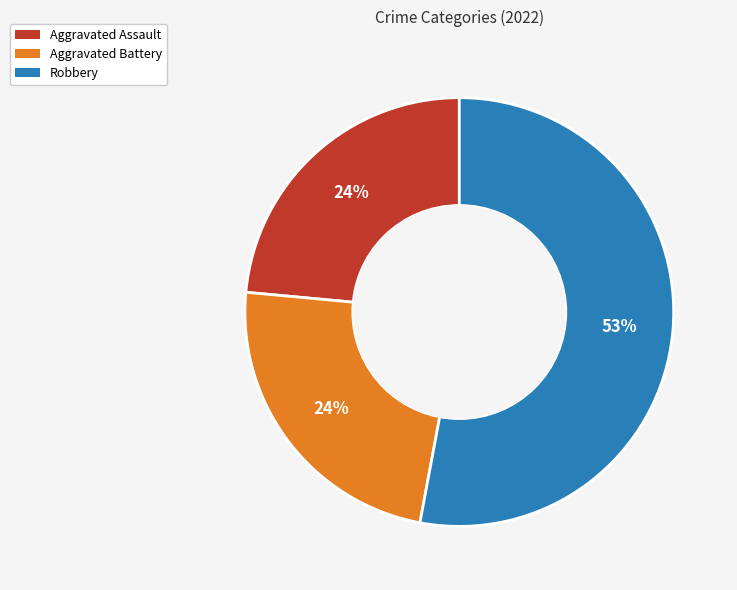

Count the number of slices in the pie.

3